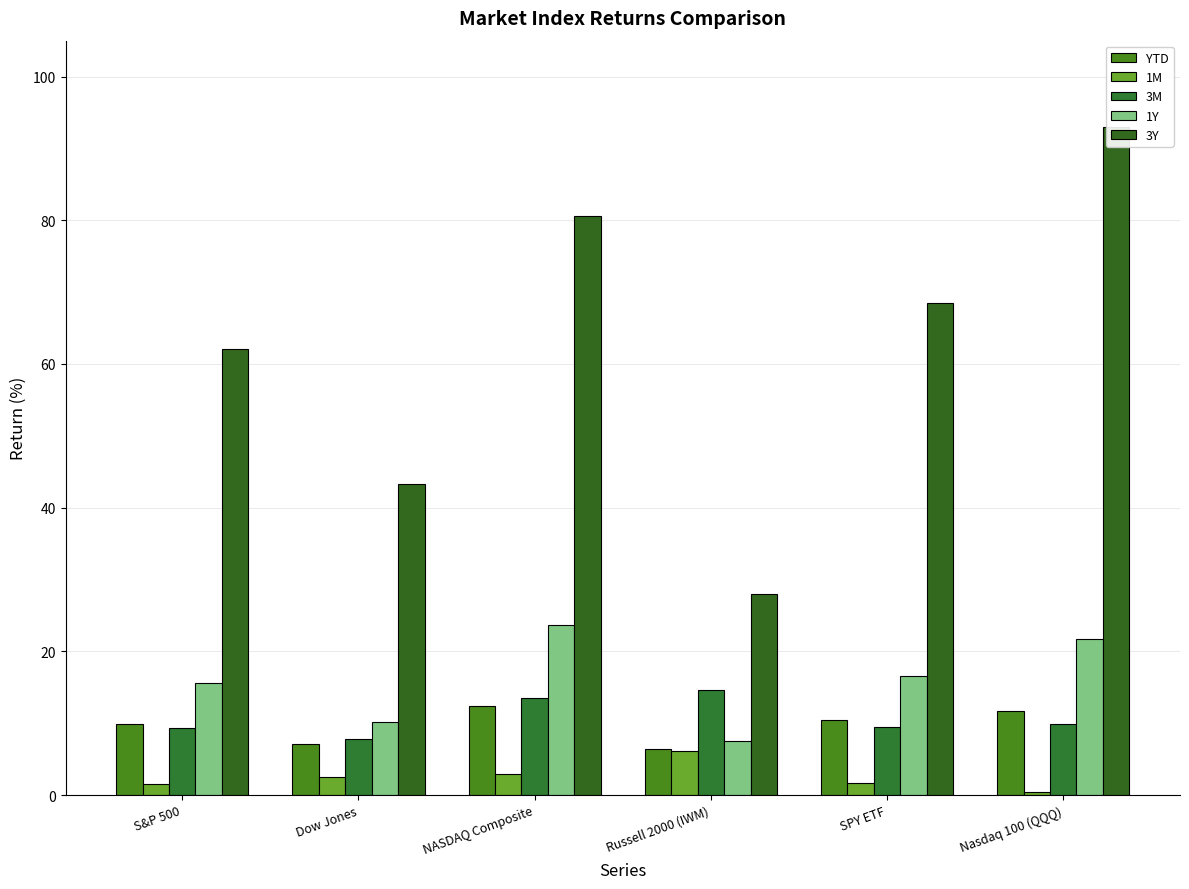

What is the minimum value shown in the chart?

0.4